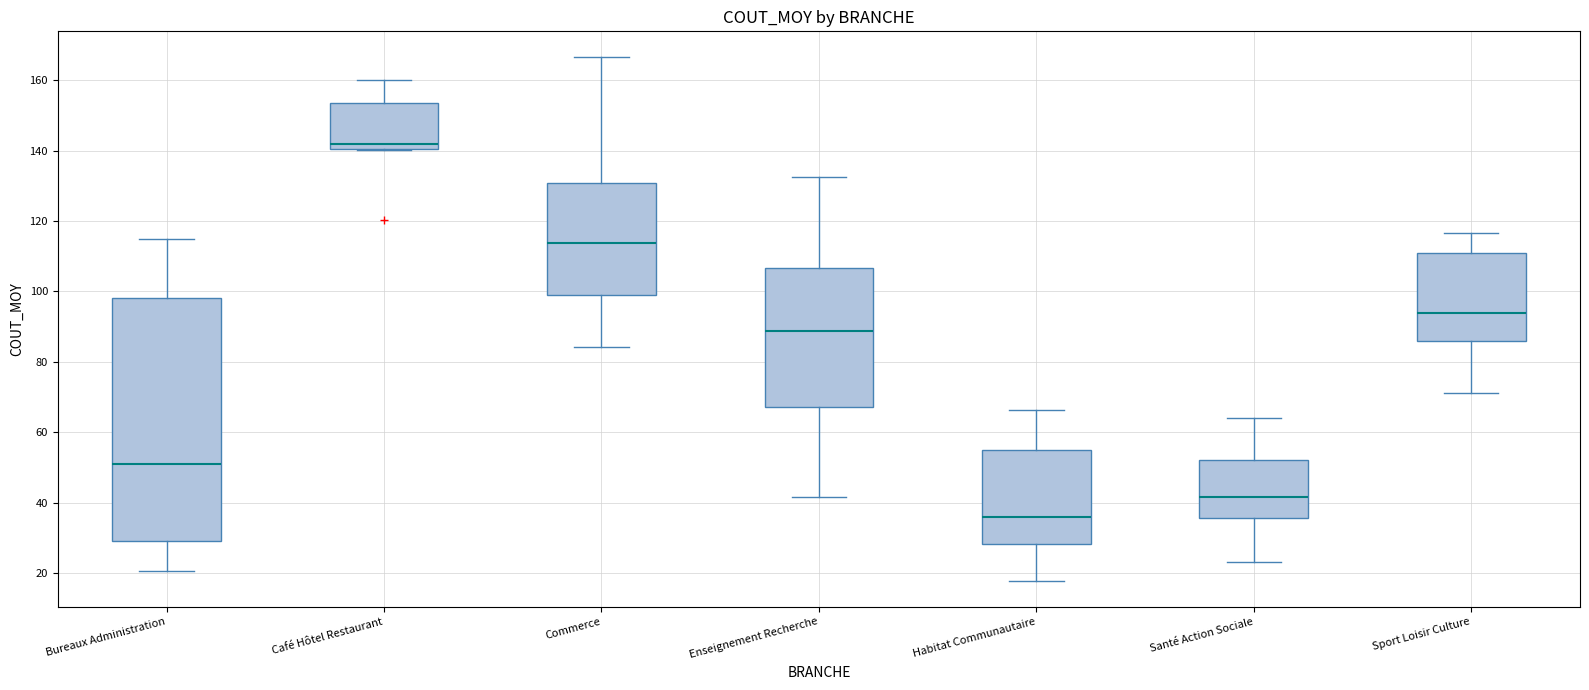

Reading left to right, transcribe this box plot: for each box, give where its median line is, the range the box spans, and where its two whiskers end, as read against the y-axis. The values are not printed on the chart, so give them approximately, as read against the axis.

Bureaux Administration: median 52, box 30 to 98, whiskers 20 to 114
Café Hôtel Restaurant: median 142, box 140 to 154, whiskers 140 to 160
Commerce: median 114, box 98 to 130, whiskers 84 to 166
Enseignement Recherche: median 88, box 68 to 106, whiskers 42 to 132
Habitat Communautaire: median 36, box 28 to 56, whiskers 18 to 66
Santé Action Sociale: median 42, box 36 to 52, whiskers 24 to 64
Sport Loisir Culture: median 94, box 86 to 110, whiskers 72 to 116